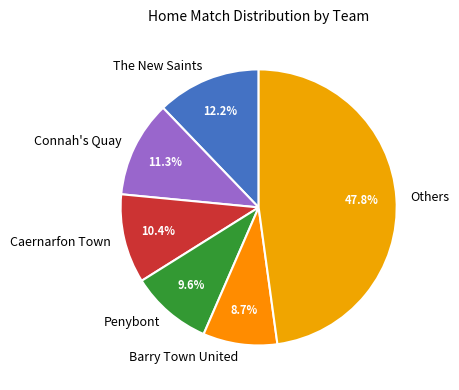

Is there any slice that represents more than half of the pie?

No